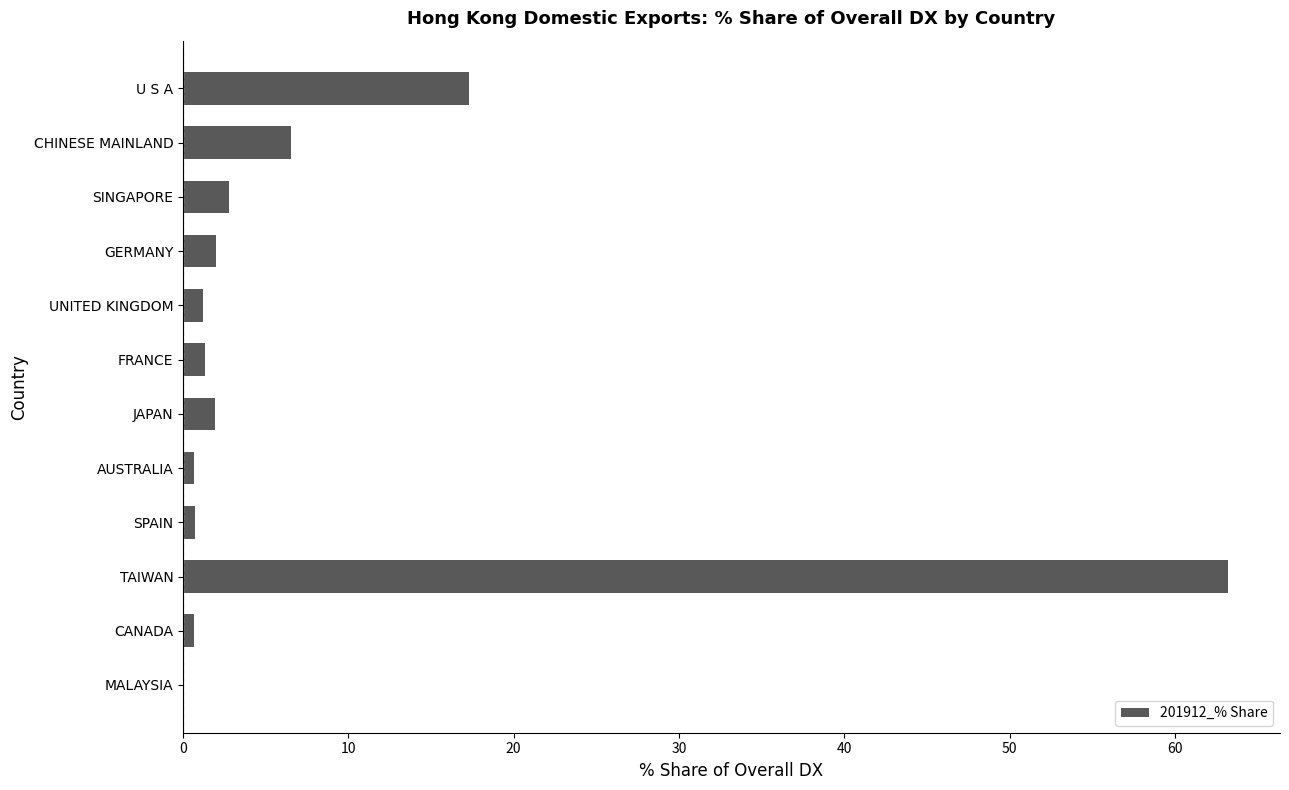

Where is the data nearest to the value 31?

U S A